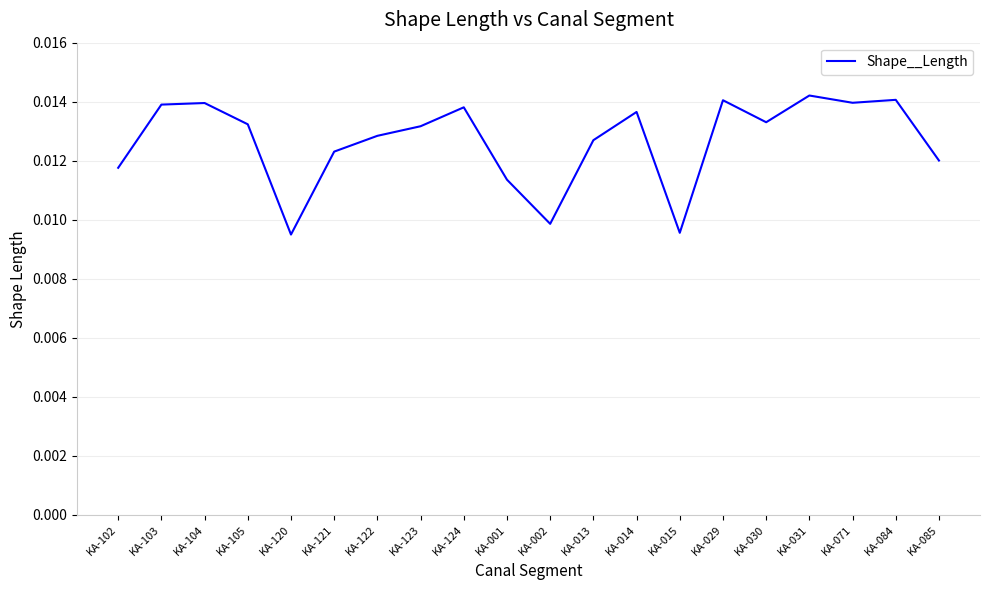

Between KA-085 and KA-013, which is larger?

KA-013